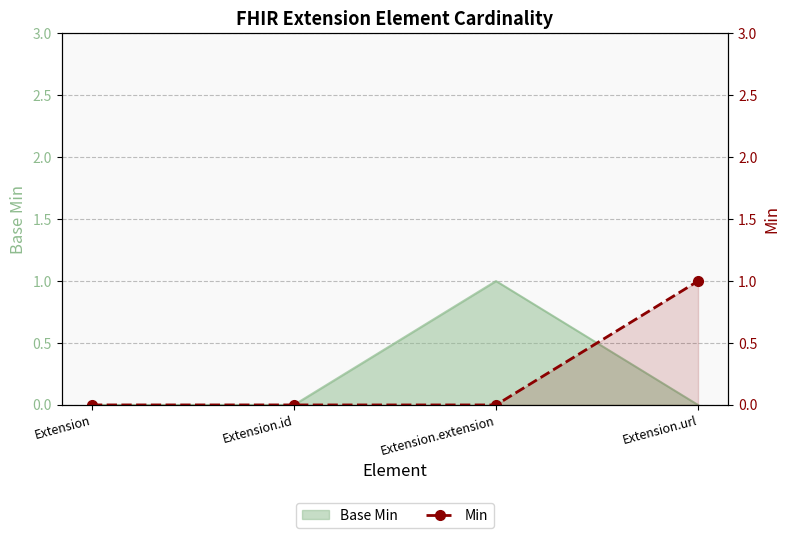

Which has a higher value, Extension.extension or Extension.id?

Extension.extension